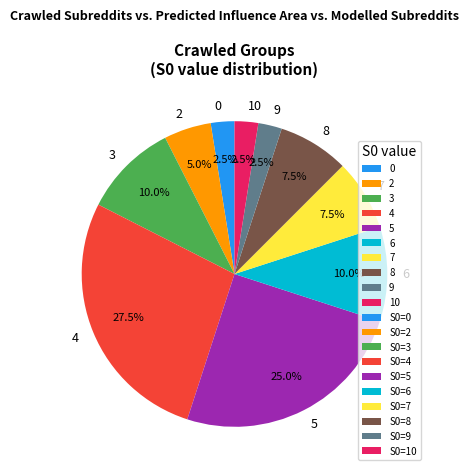

Is there any slice that represents more than half of the pie?

No